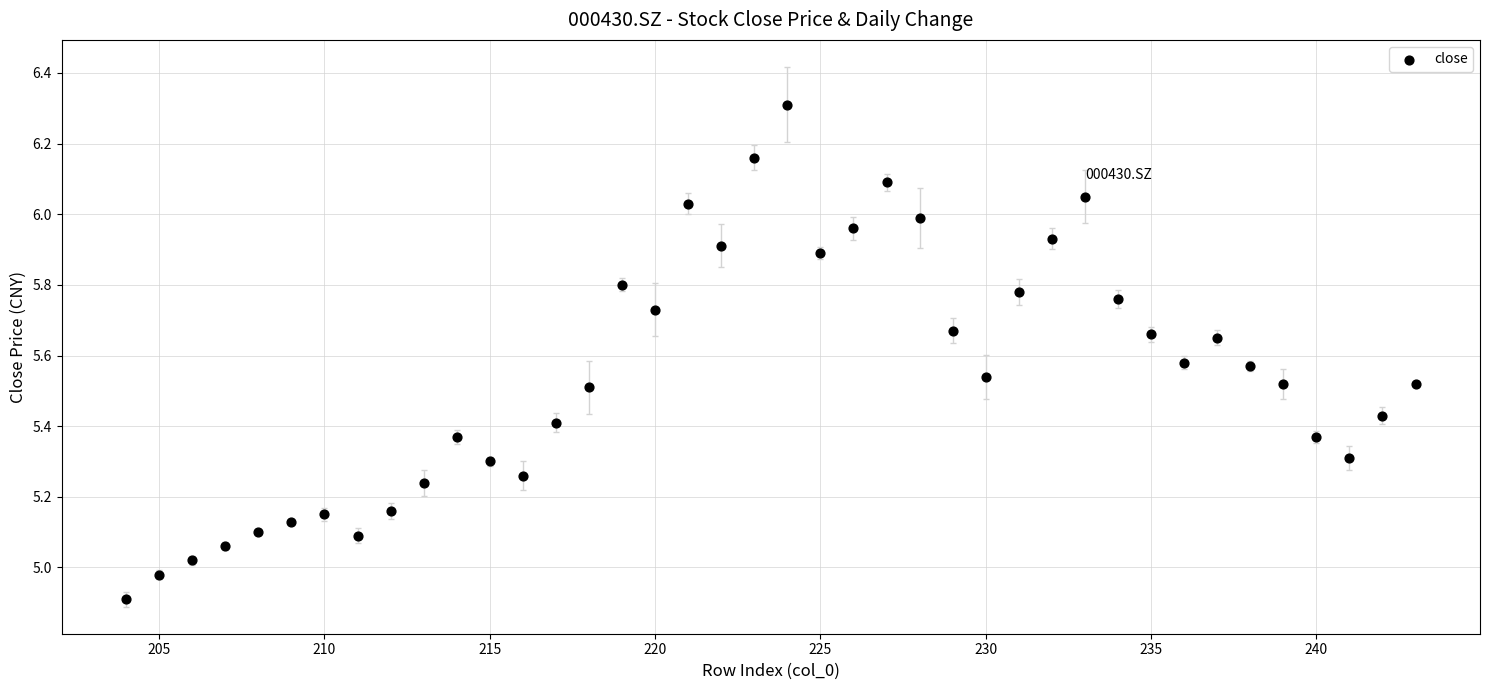

What is the range of X values (max minus min)?

39.0